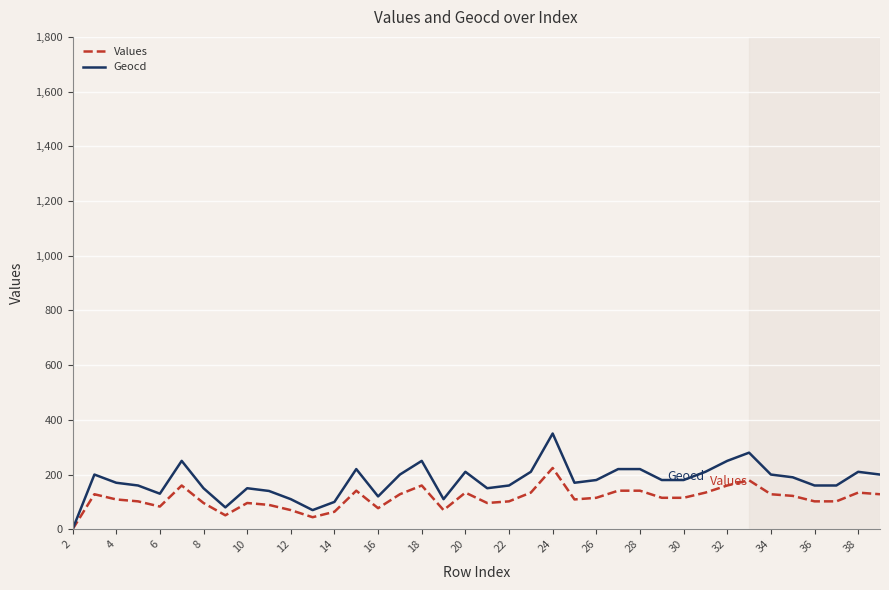

What is the difference between the second highest and minimum values in the Values series?

179